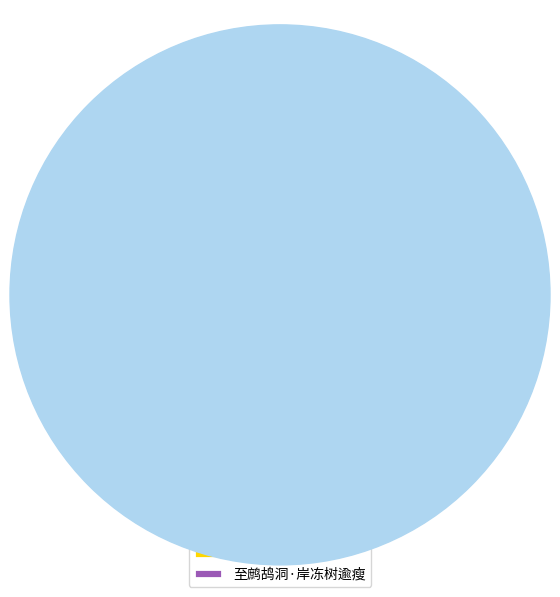

Is the sum of 至鹧鸪洞·岸冻树逾瘦 and 至鹧鸪洞 greater than half?

Yes